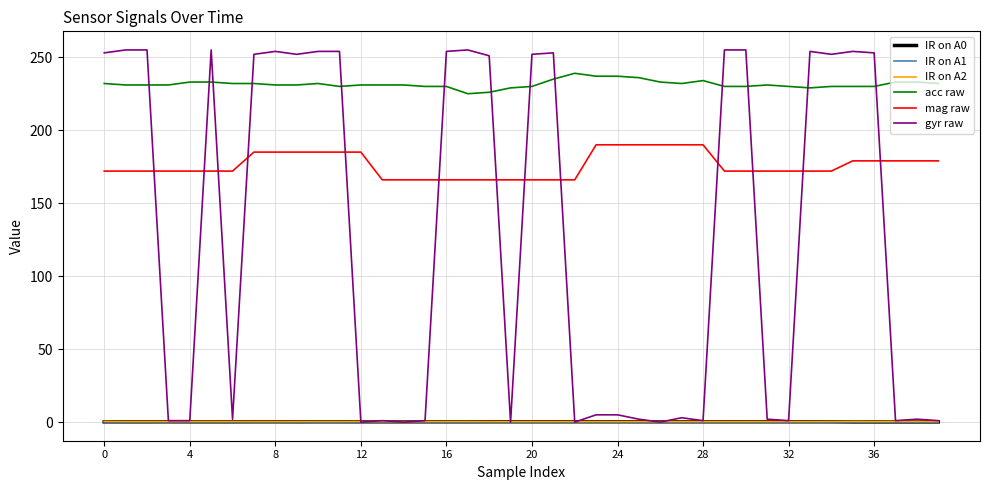

True or false: acc raw and IR on A0 intersect in this chart.

False